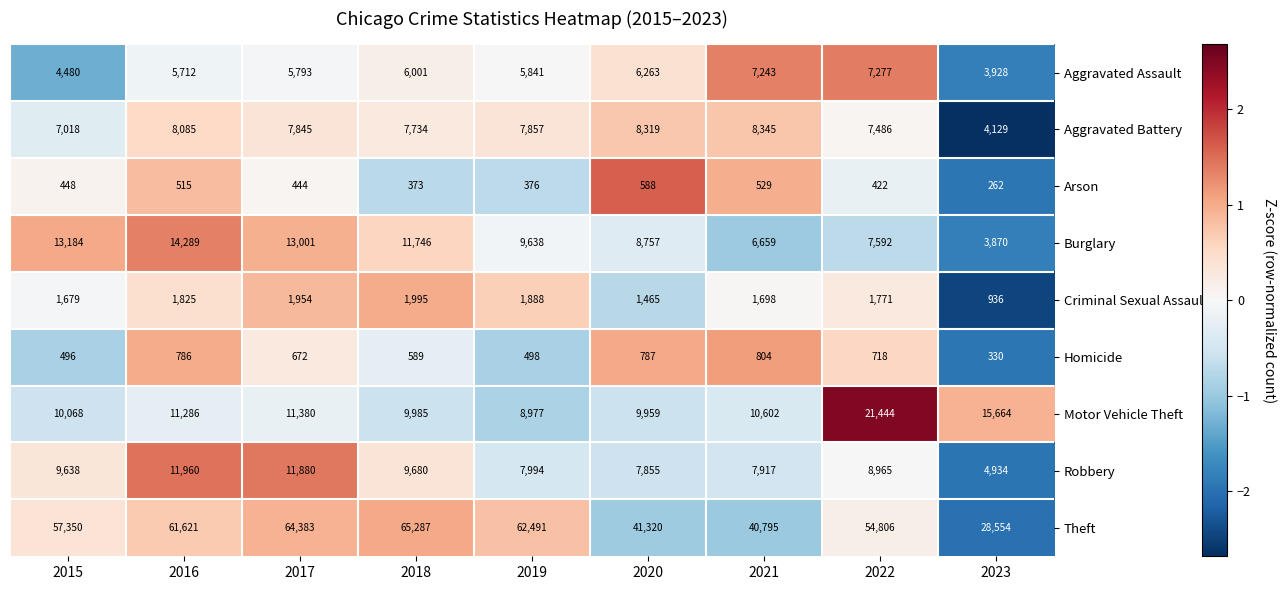

At which label does Homicide first exceed 672?

2016